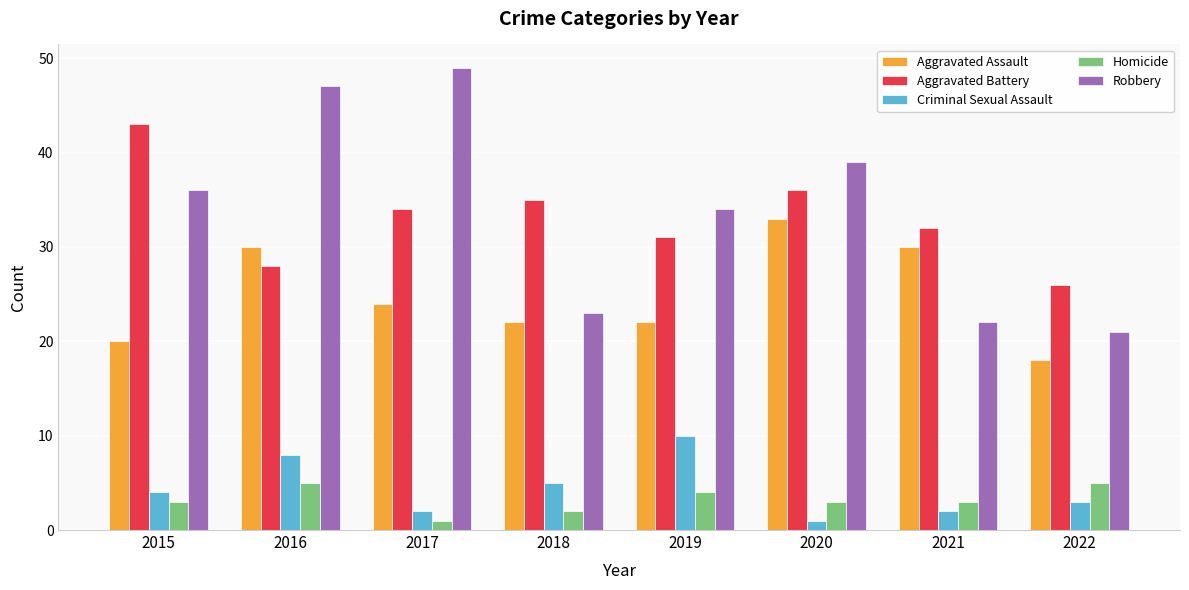

What is the sum of the Homicide values at 2020 and 2019?

7